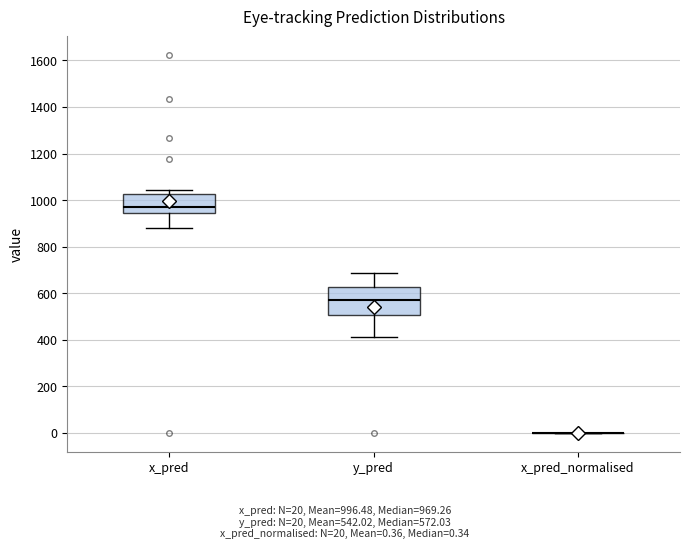

Comparing the boxes themselves (not the whiskers), which one is the tallest?

y_pred